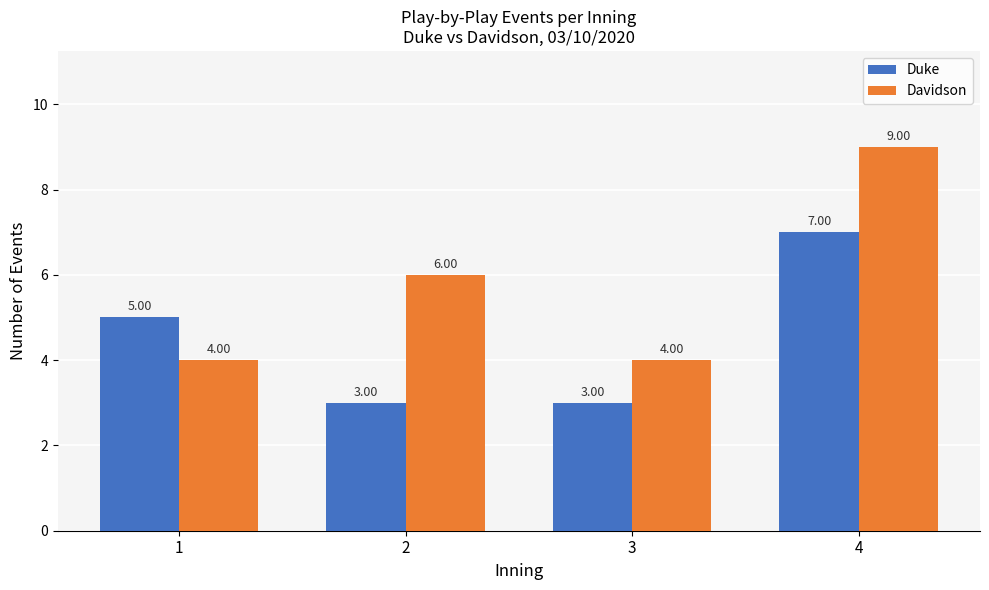

Are the bars horizontal?

No